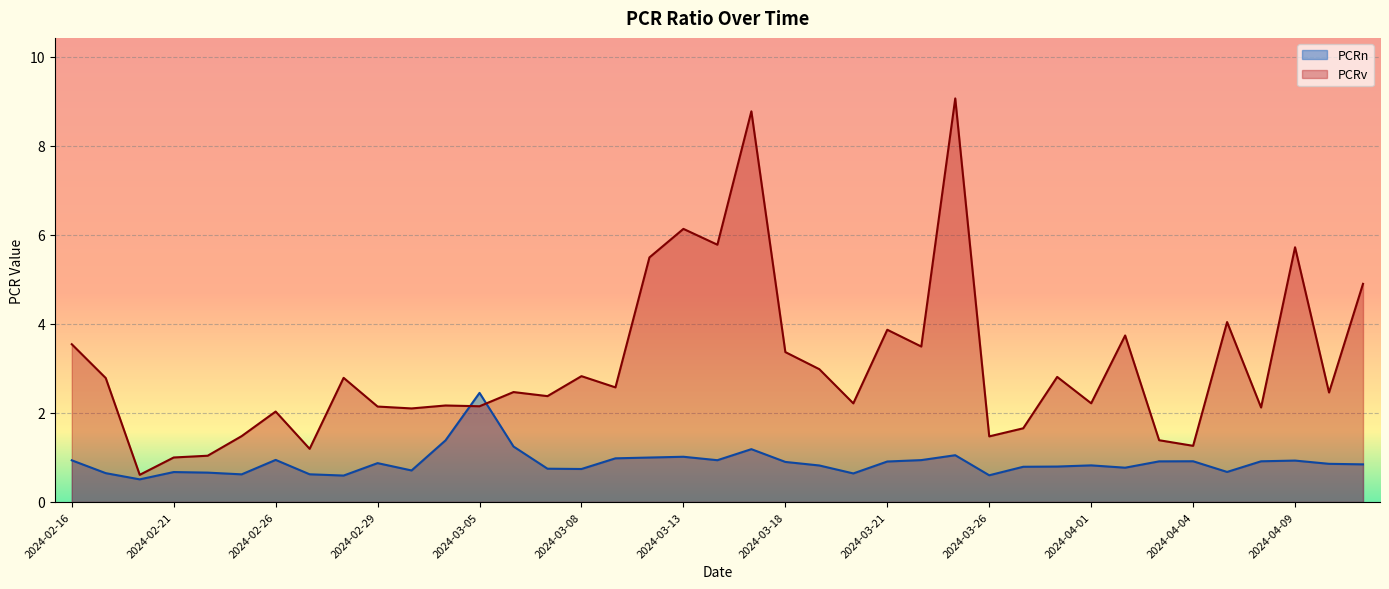

After their last crossing, which series has the higher values: PCRn or PCRv?

PCRv